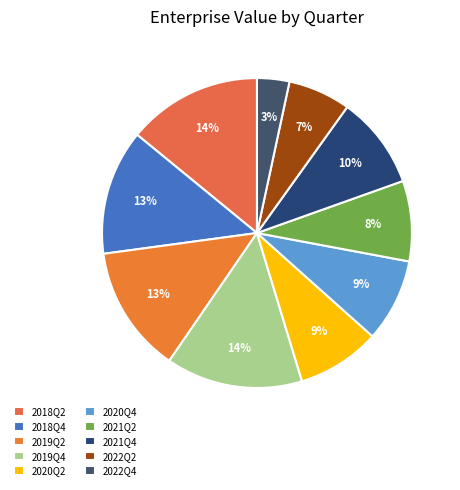

What is the change in value from 2019Q4 to 2022Q2?

-177005000